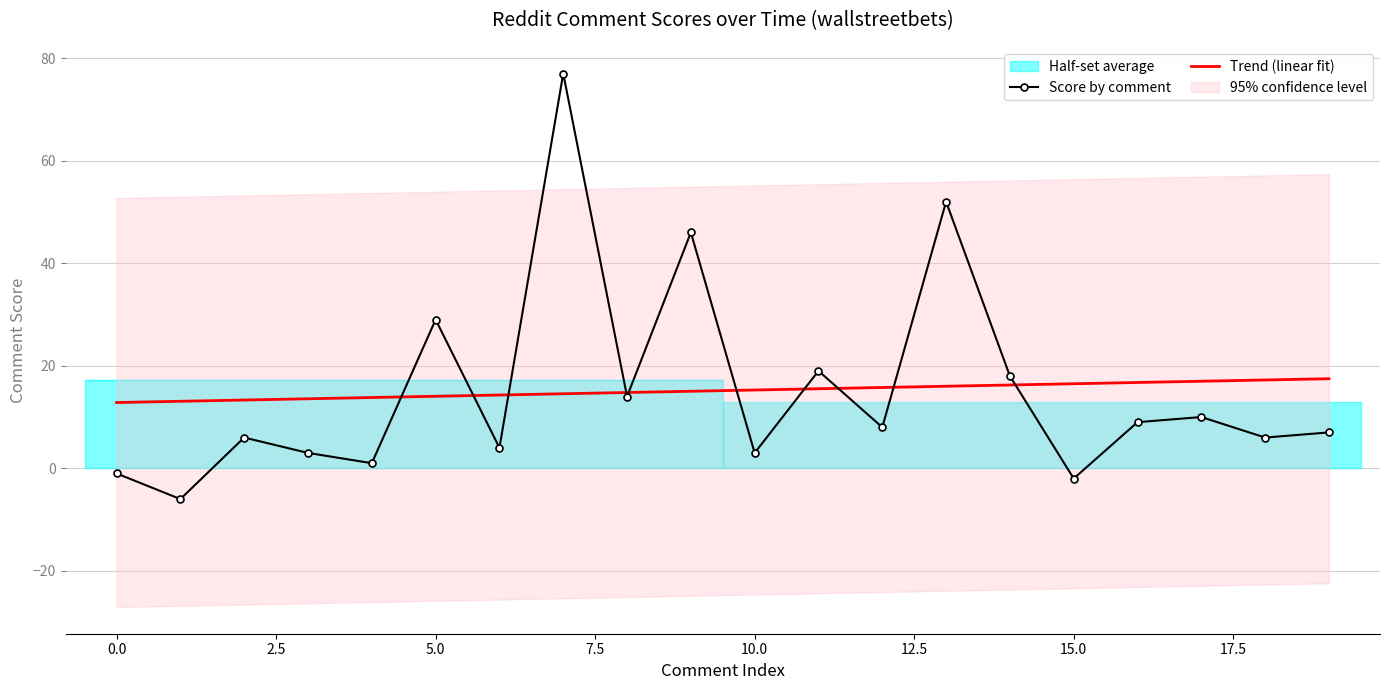

How many values in the Trend (linear fit) series exceed 15?

11